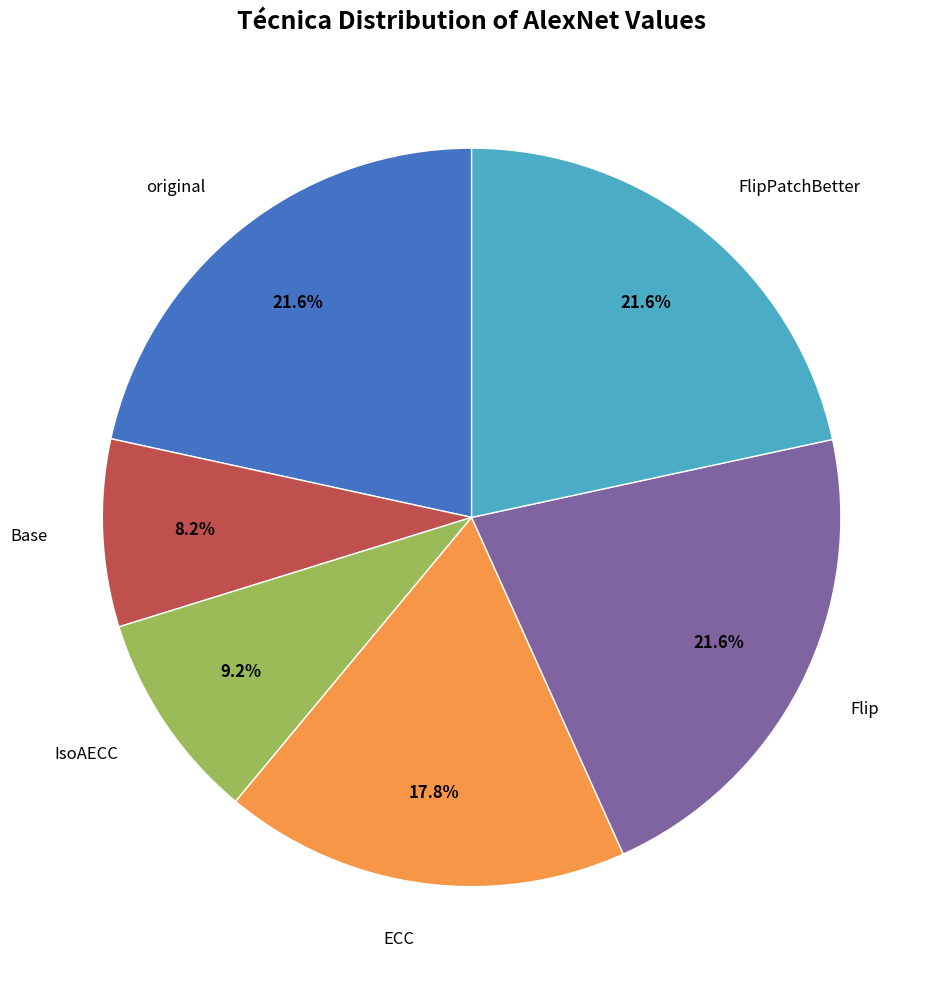

The original slice represents 22% of the pie. True or false?

True